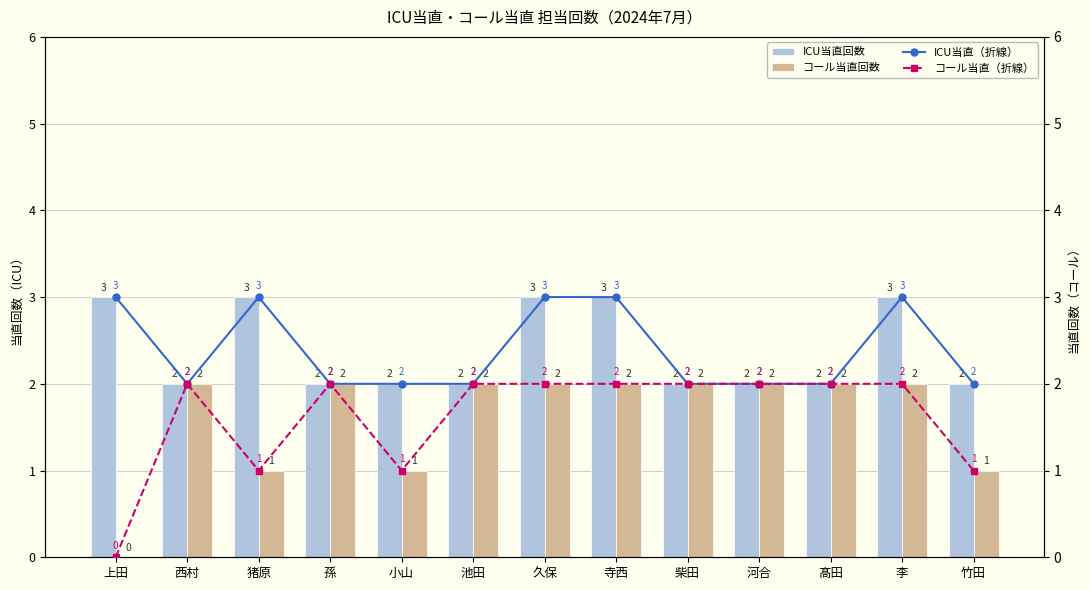

What position from the left is 河合?

10